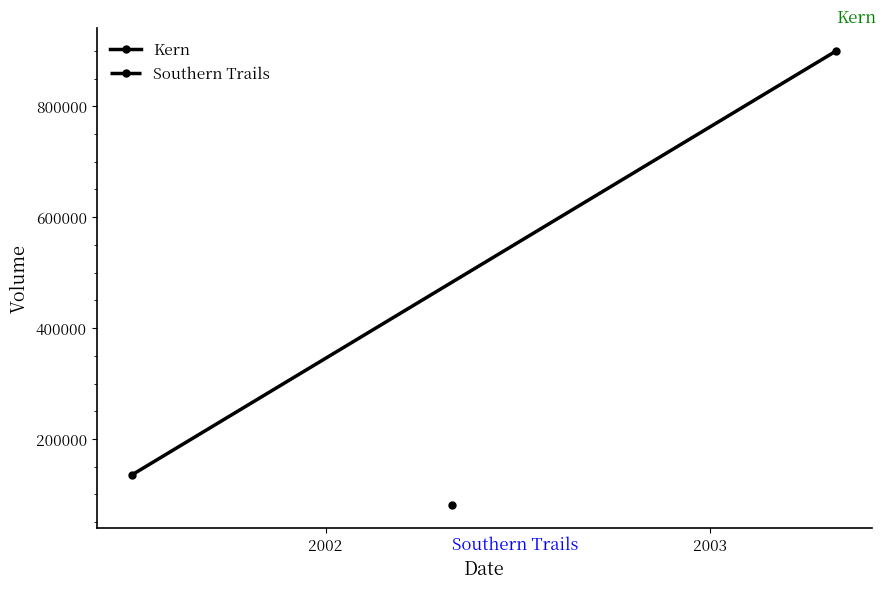

How many categories are shown in the chart?

2